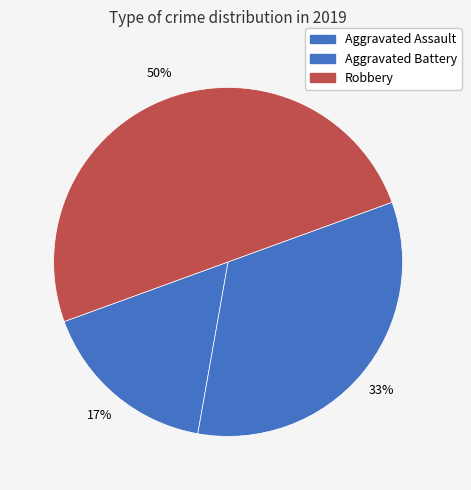

To the nearest percent, what is the difference between the largest and smallest slice percentages?

33%